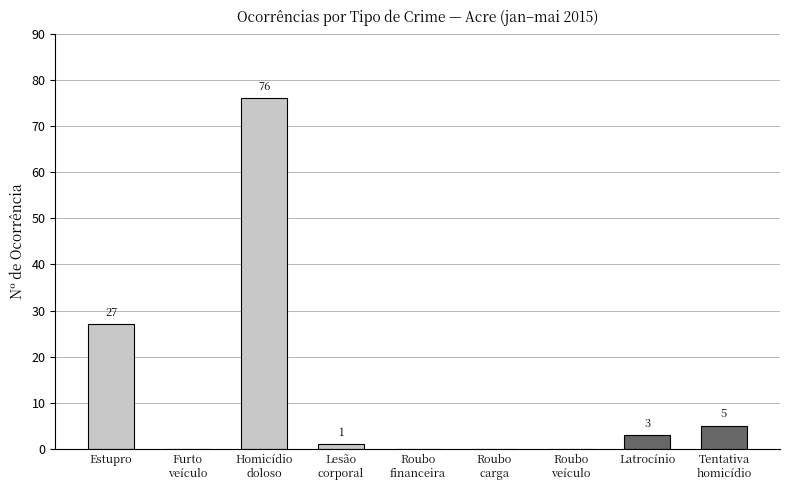

Reading right to left, what are all the values shown in this chart?

Tentativa
homicídio=5	Latrocínio=3	Roubo
veículo=0	Roubo
carga=0	Roubo
financeira=0	Lesão
corporal=1	Homicídio
doloso=76	Furto
veículo=0	Estupro=27